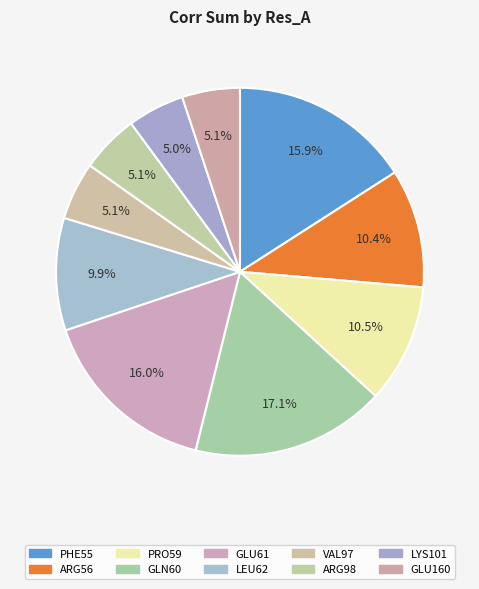

How many slices are in this pie chart?

10